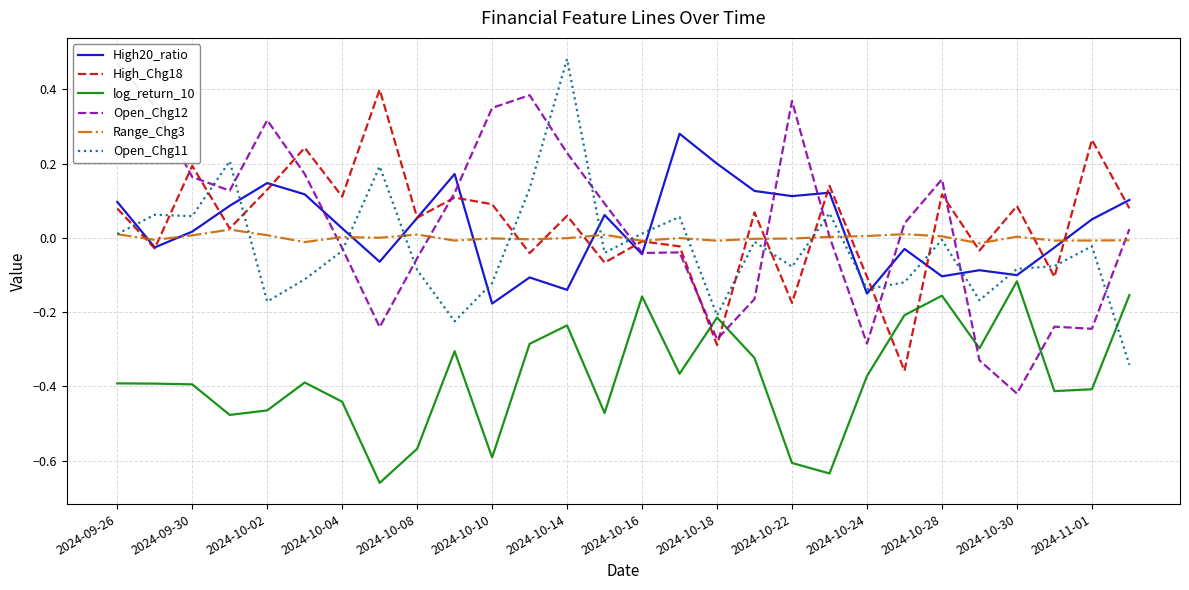

What are all the series names shown in the legend?

High20_ratio, High_Chg18, log_return_10, Open_Chg12, Range_Chg3, Open_Chg11